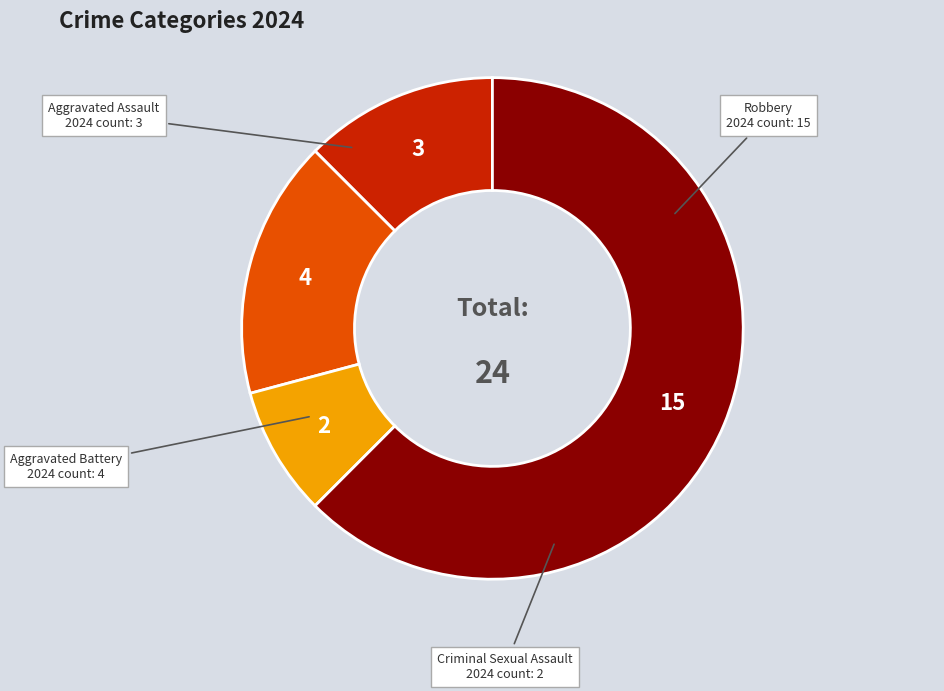

Is there a majority slice in this chart?

Yes